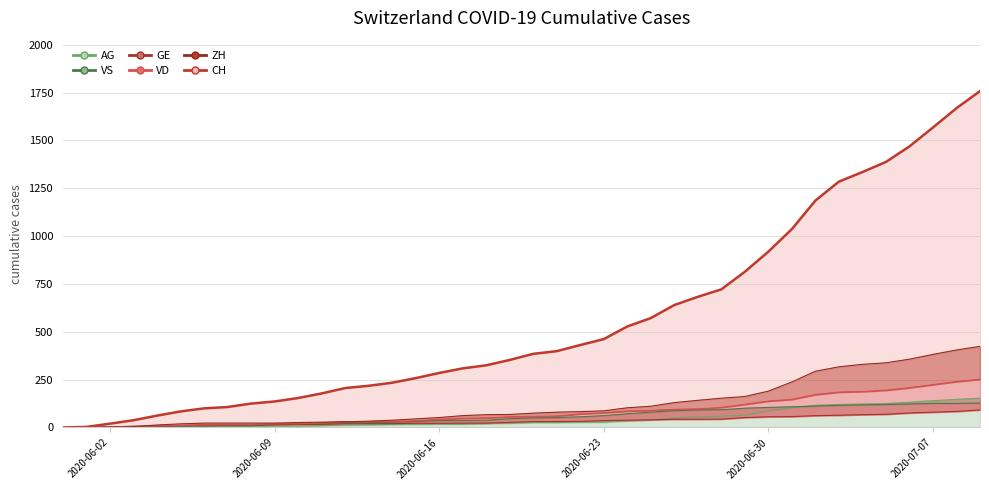

What is the sum of all AG values?

1845